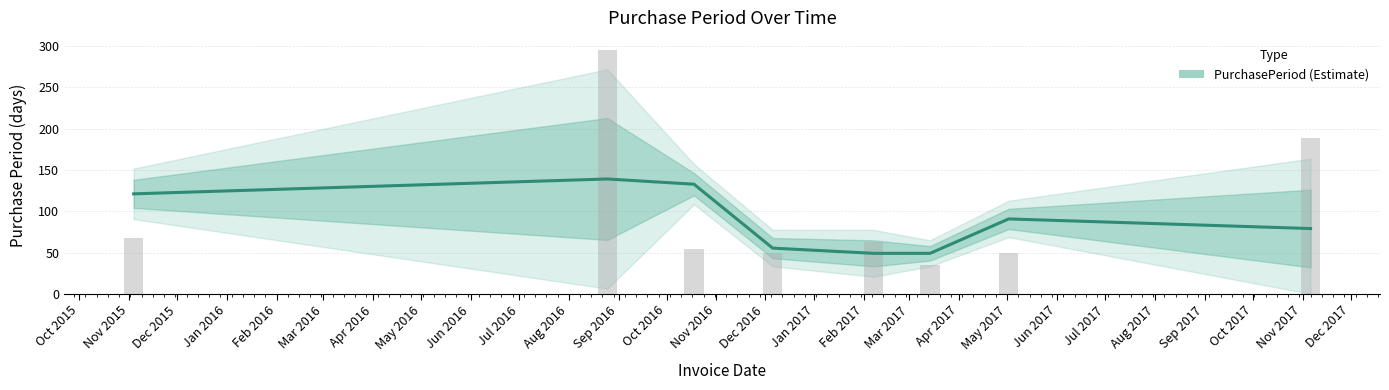

Reading right to left, extract all data points from this chart.

2017-11-06=188	2017-05-02=49	2017-03-14=35	2017-02-07=63	2016-12-06=49	2016-10-18=54	2016-08-25=295	2015-11-04=68